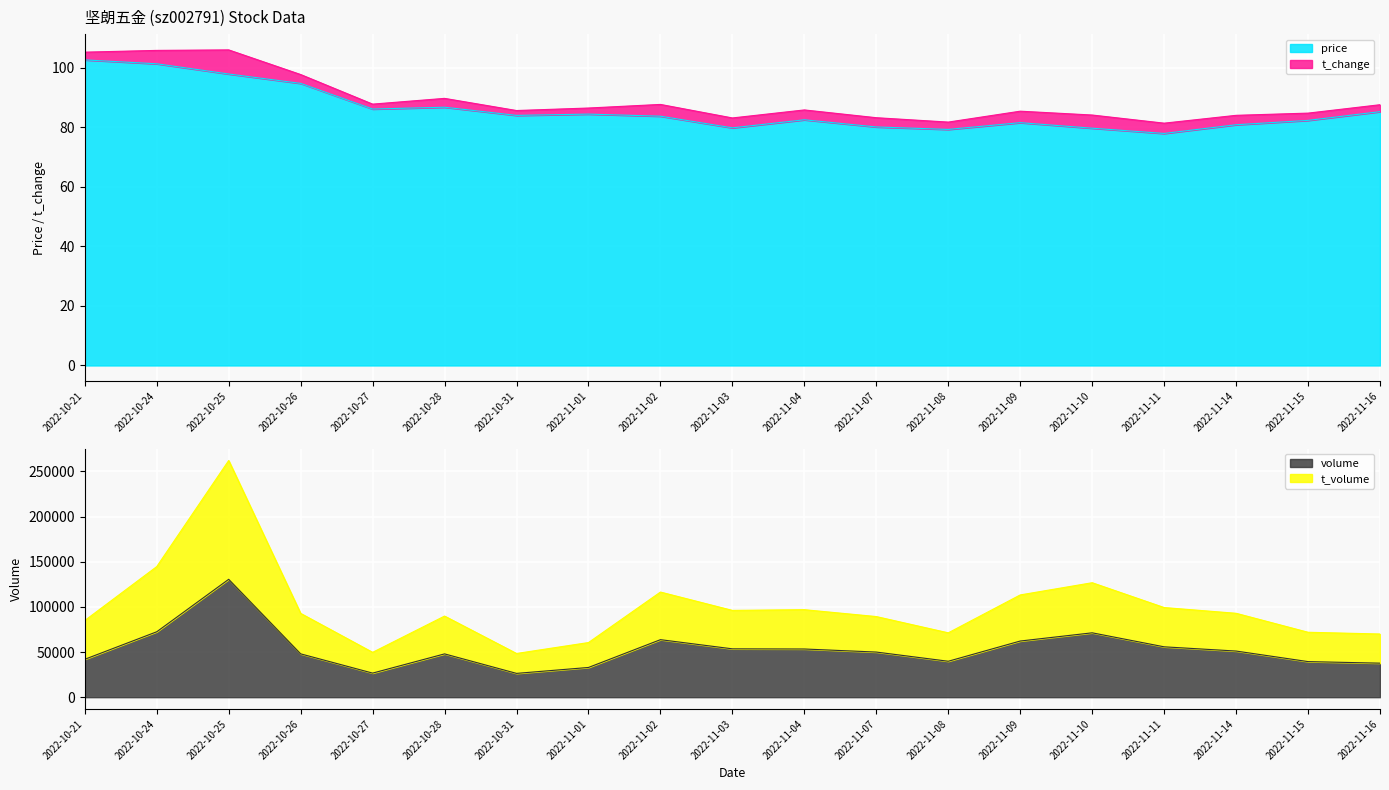

The price series shows 38.1 at 2022-11-10. True or false?

False